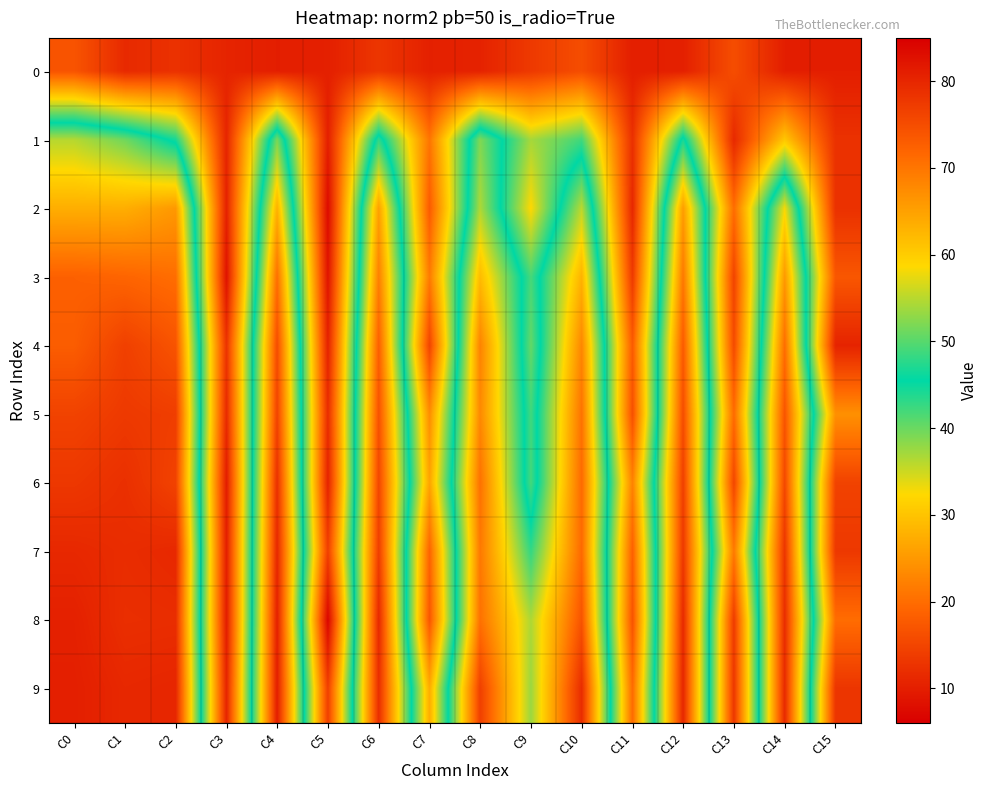

Reading left to right, what are all the values shown in this chart?

0: C0=16.9	C1=11.5	C2=12.5	C3=10.8	C4=10.0	C5=10.2	C6=13.1	C7=10.3	C8=10.6	C9=13.5	C10=16.0	C11=10.0	C12=10.2	C13=16.1	C14=10.0	C15=10.0
1: C0=54.8	C1=51.2	C2=44.4	C3=10.9	C4=51.6	C5=10.1	C6=47.9	C7=21.0	C8=52.1	C9=37.0	C10=42.2	C11=12.3	C12=46.7	C13=11.4	C14=30.4	C15=12.5
2: C0=63.5	C1=63.5	C2=66.0	C3=10.5	C4=63.1	C5=7.5	C6=65.1	C7=17.8	C8=54.5	C9=32.3	C10=55.2	C11=11.2	C12=65.5	C13=20.0	C14=58.2	C15=12.4
3: C0=72.5	C1=72.0	C2=70.9	C3=8.5	C4=70.7	C5=8.6	C6=68.8	C7=21.6	C8=62.0	C9=41.9	C10=63.0	C11=13.6	C12=69.7	C13=14.8	C14=65.9	C15=17.3
4: C0=73.0	C1=76.7	C2=74.1	C3=12.7	C4=75.1	C5=10.5	C6=72.7	C7=14.8	C8=68.5	C9=40.3	C10=68.0	C11=17.8	C12=73.2	C13=15.7	C14=70.9	C15=10.7
5: C0=76.3	C1=77.5	C2=77.0	C3=11.6	C4=76.3	C5=11.8	C6=74.4	C7=23.7	C8=67.8	C9=42.1	C10=70.3	C11=16.4	C12=75.0	C13=19.7	C14=74.0	C15=24.1
6: C0=77.8	C1=78.8	C2=76.4	C3=9.7	C4=78.7	C5=10.6	C6=75.8	C7=26.4	C8=70.5	C9=42.0	C10=71.3	C11=22.4	C12=76.7	C13=15.1	C14=75.6	C15=14.7
7: C0=79.8	C1=79.2	C2=79.7	C3=10.0	C4=79.8	C5=14.2	C6=77.0	C7=18.9	C8=69.6	C9=48.1	C10=71.4	C11=18.4	C12=77.6	C13=21.4	C14=78.1	C15=13.3
8: C0=80.7	C1=78.9	C2=79.1	C3=9.8	C4=80.8	C5=6.8	C6=79.7	C7=17.2	C8=70.5	C9=54.4	C10=74.2	C11=16.8	C12=79.5	C13=13.7	C14=79.1	C15=20.0
9: C0=80.9	C1=79.8	C2=80.0	C3=10.8	C4=81.0	C5=14.3	C6=79.0	C7=27.3	C8=76.7	C9=53.4	C10=79.2	C11=19.7	C12=80.0	C13=13.2	C14=79.5	C15=12.9